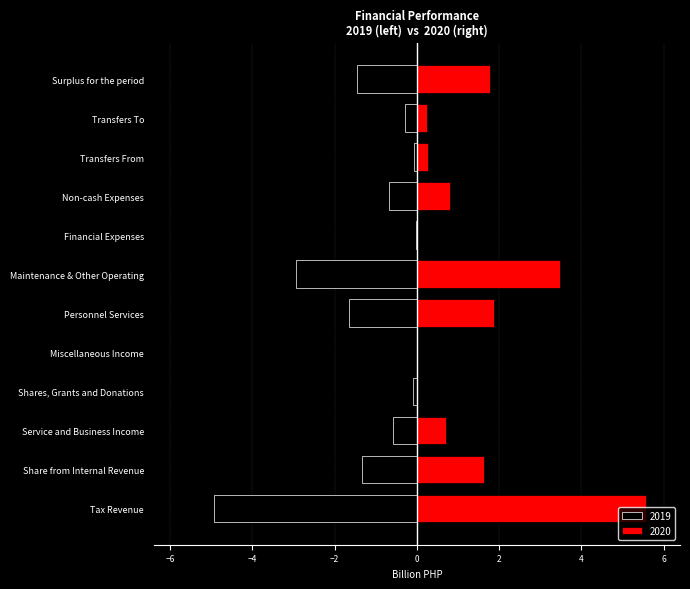

Reading left to right, transcribe all the data shown in this chart.

2019: Tax Revenue=-4.9	Share from Internal Revenue=-1.3	Service and Business Income=-0.6	Shares, Grants and Donations=-0.1	Miscellaneous Income=-0.0	Personnel Services=-1.7	Maintenance & Other Operating=-2.9	Financial Expenses=-0.0	Non-cash Expenses=-0.7	Transfers From=-0.1	Transfers To=-0.3	Surplus for the period=-1.5
2020: Tax Revenue=5.6	Share from Internal Revenue=1.6	Service and Business Income=0.7	Shares, Grants and Donations=0.0	Miscellaneous Income=0.0	Personnel Services=1.9	Maintenance & Other Operating=3.5	Financial Expenses=0.0	Non-cash Expenses=0.8	Transfers From=0.3	Transfers To=0.2	Surplus for the period=1.8